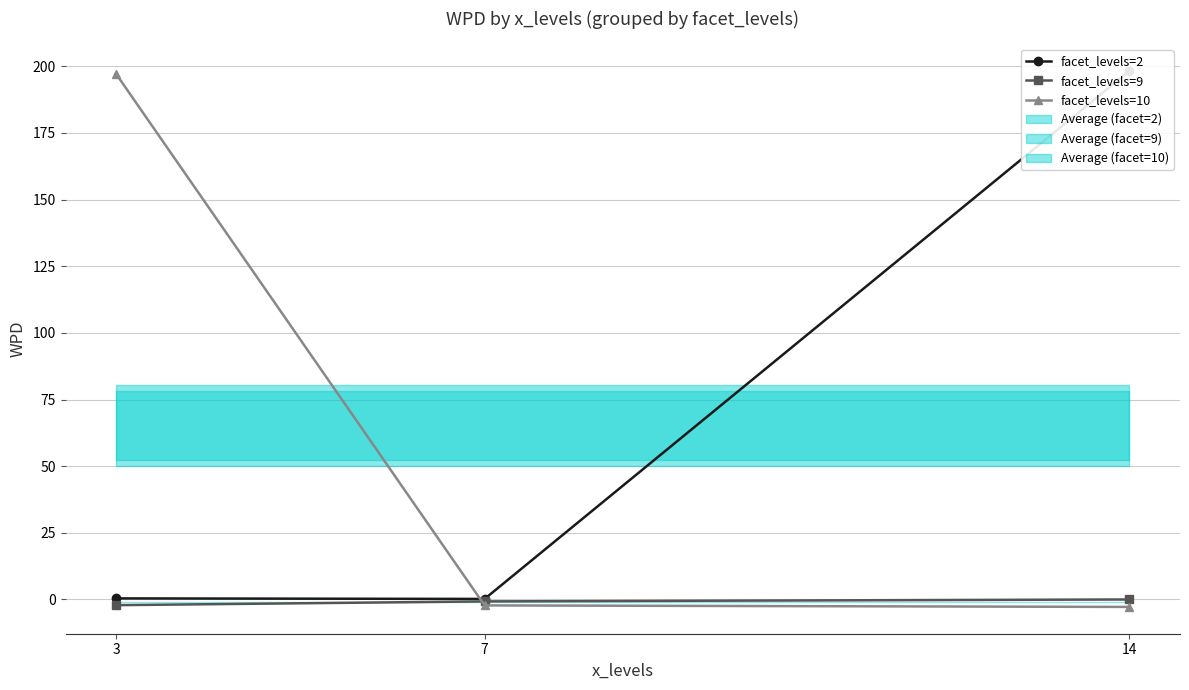

What is the spread (max minus min) of values at 3?

199.3